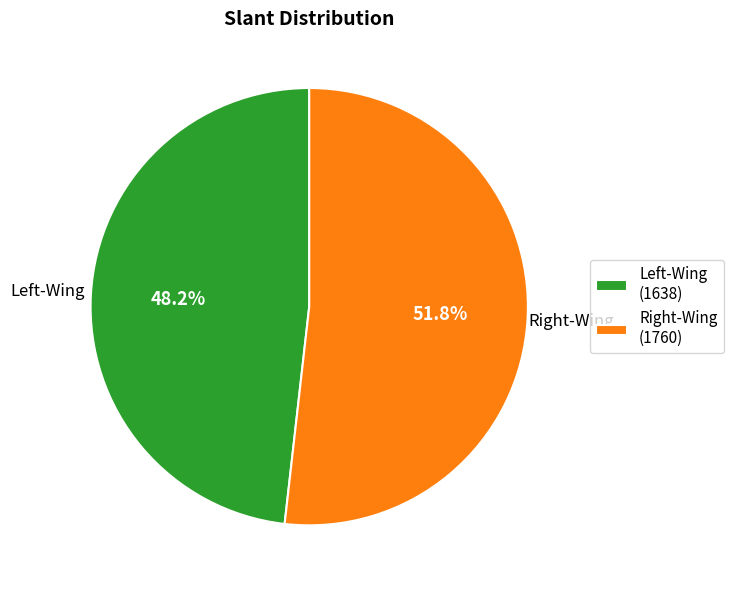

What is the smallest slice in the pie chart?

Left-Wing